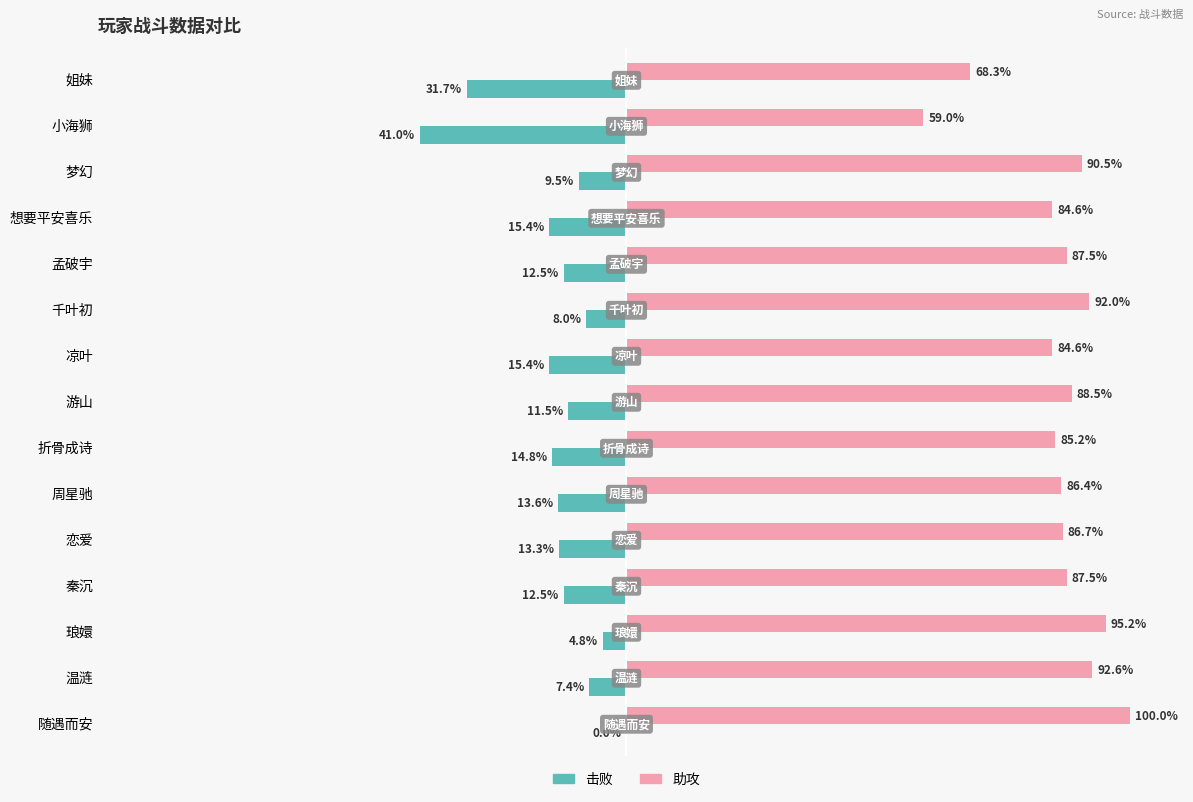

Which series has the largest total across all categories?

助攻